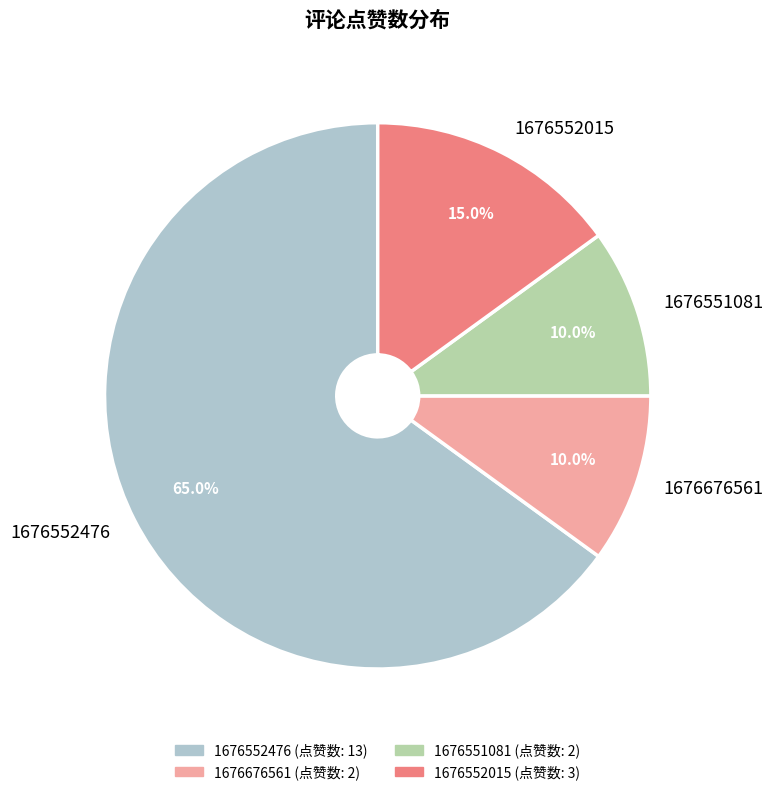

How much of the chart is everything except 1676676561?

90.0%